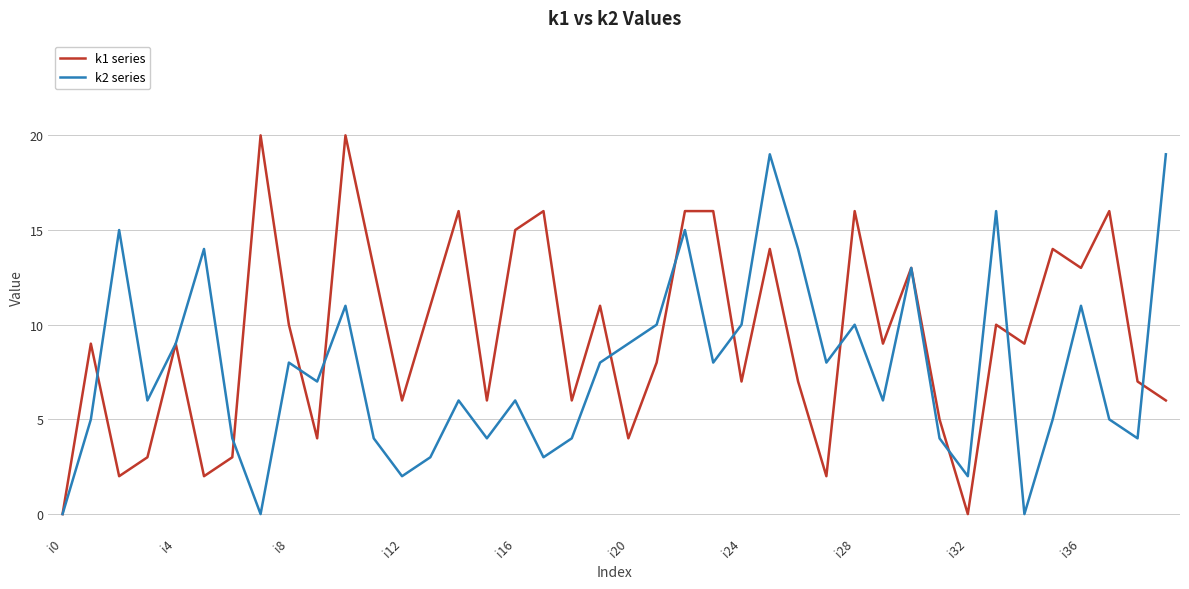

Rank the series by their average value, from highest to lowest.

k1 series, k2 series